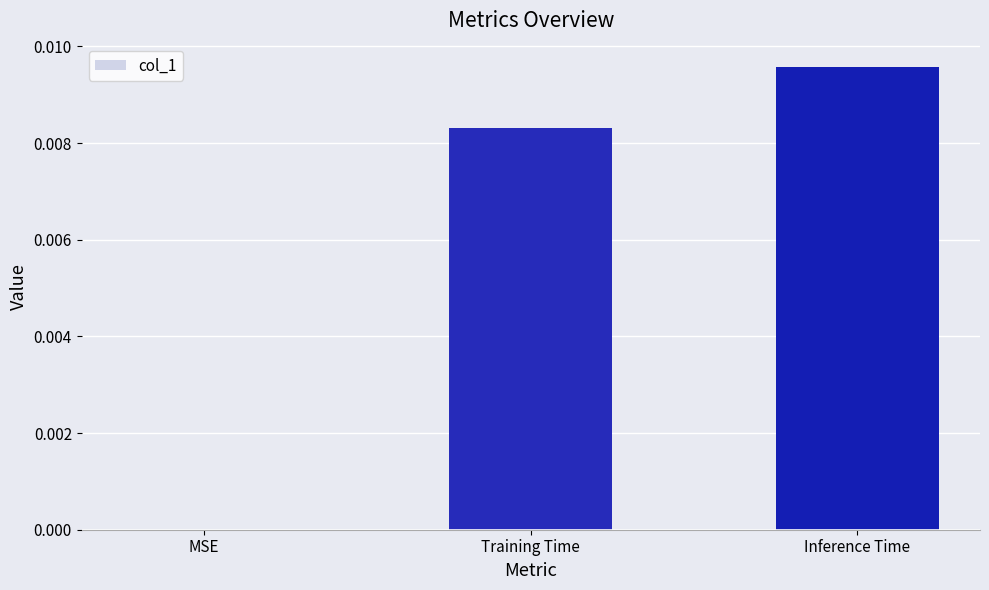

At which category does the chart reach its peak across all series?

Inference Time